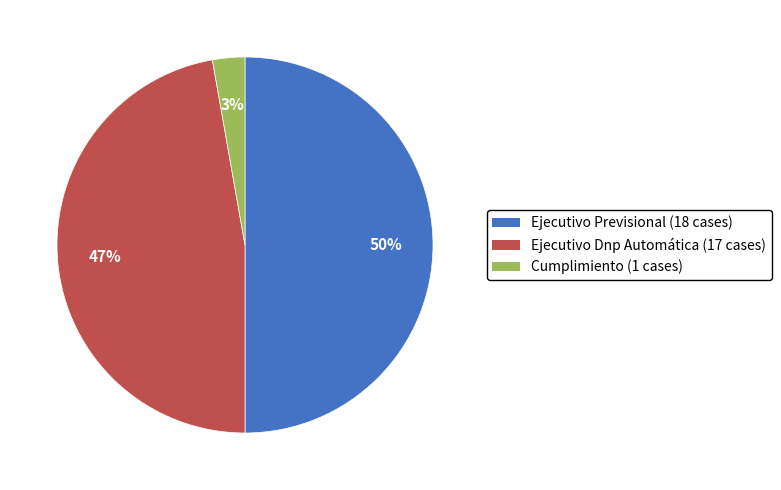

Does Cumplimiento represent more than half of the total?

No